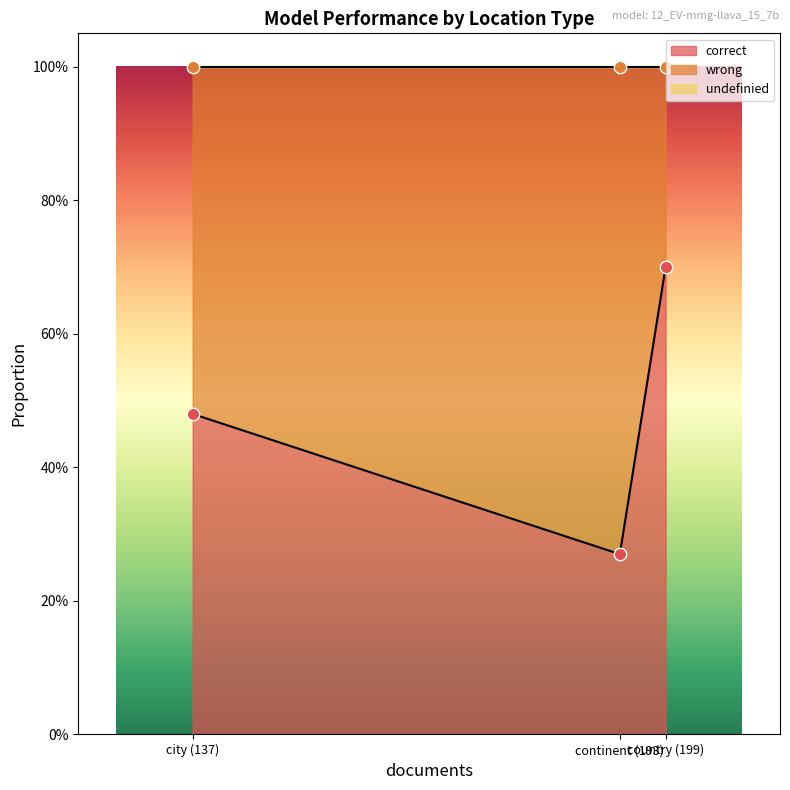

Is the value of wrong at country (199) greater than the value of correct at city (137)?

Yes